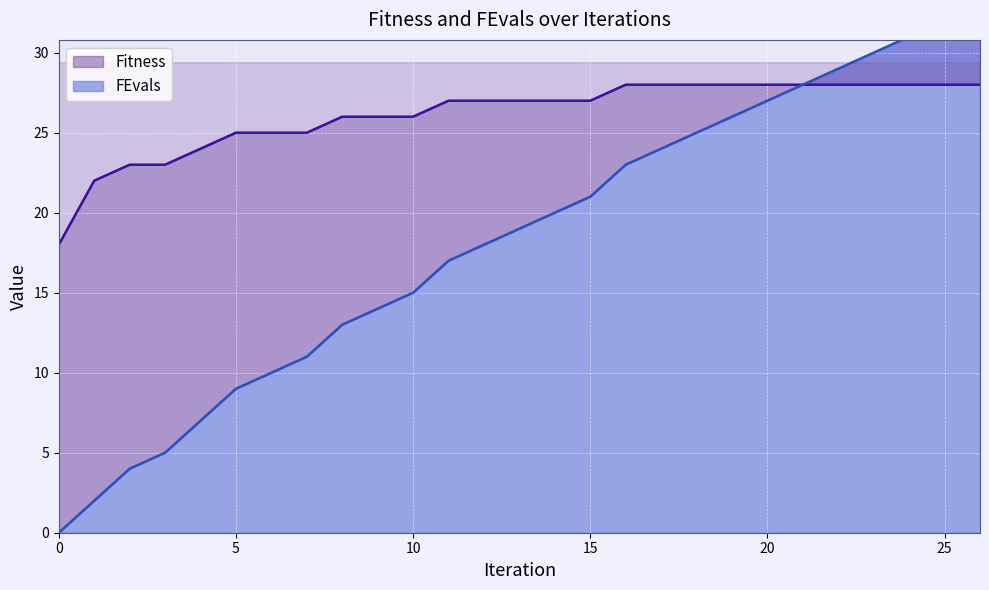

Which series has the widest spread of values?

FEvals